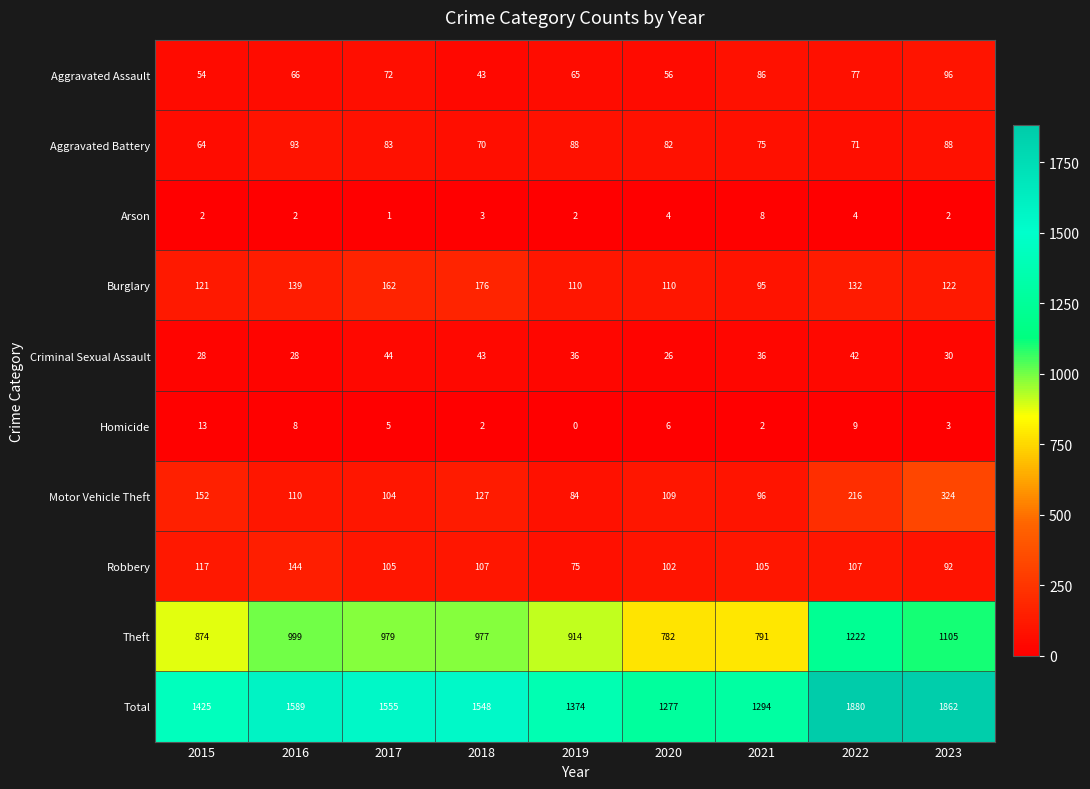

How many data points does each series have?

9